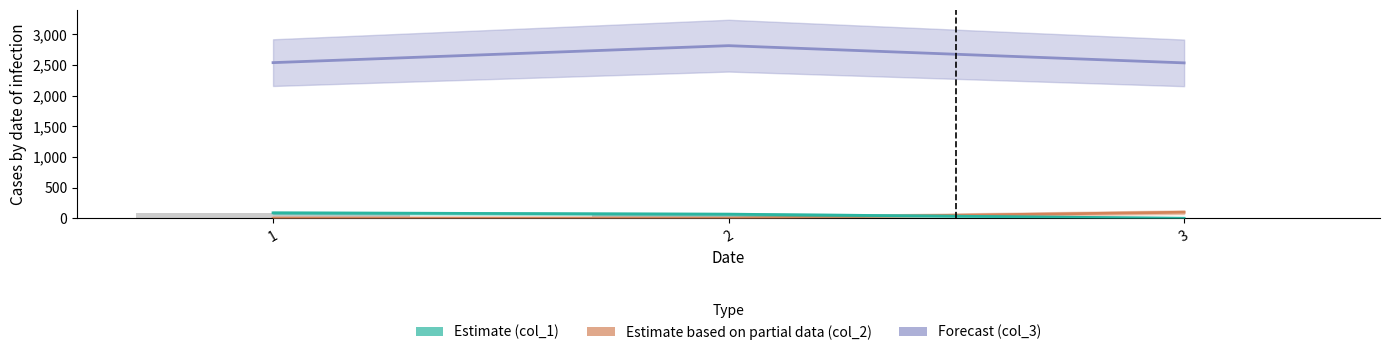

Does the chart contain any negative values?

No